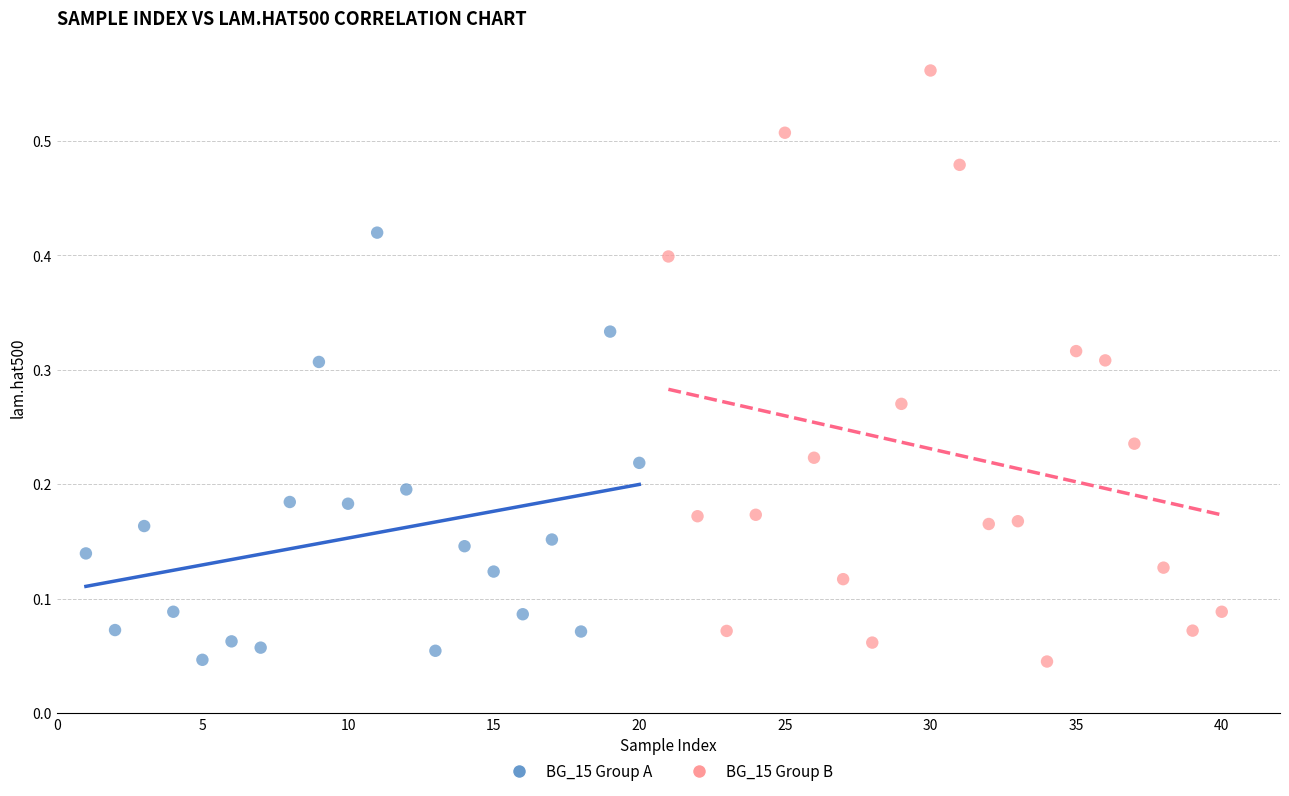

Which series has the widest spread of Y values?

BG_15 Group B